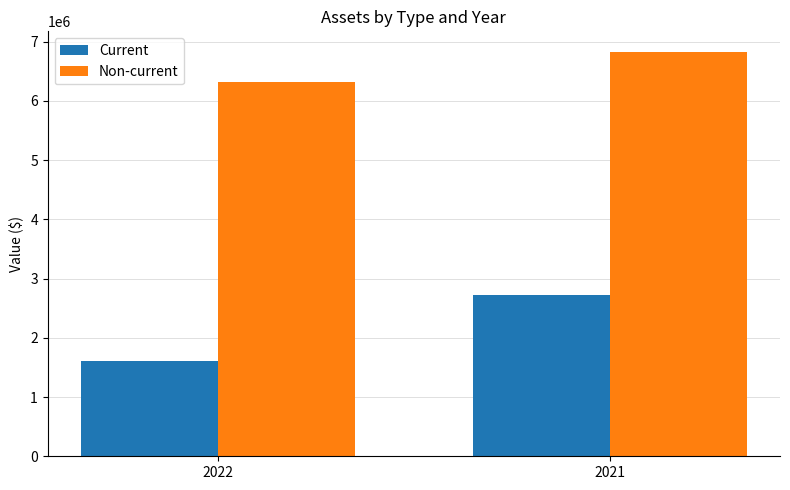

True or false: Non-current has a value of 6315662 at 2022.

True